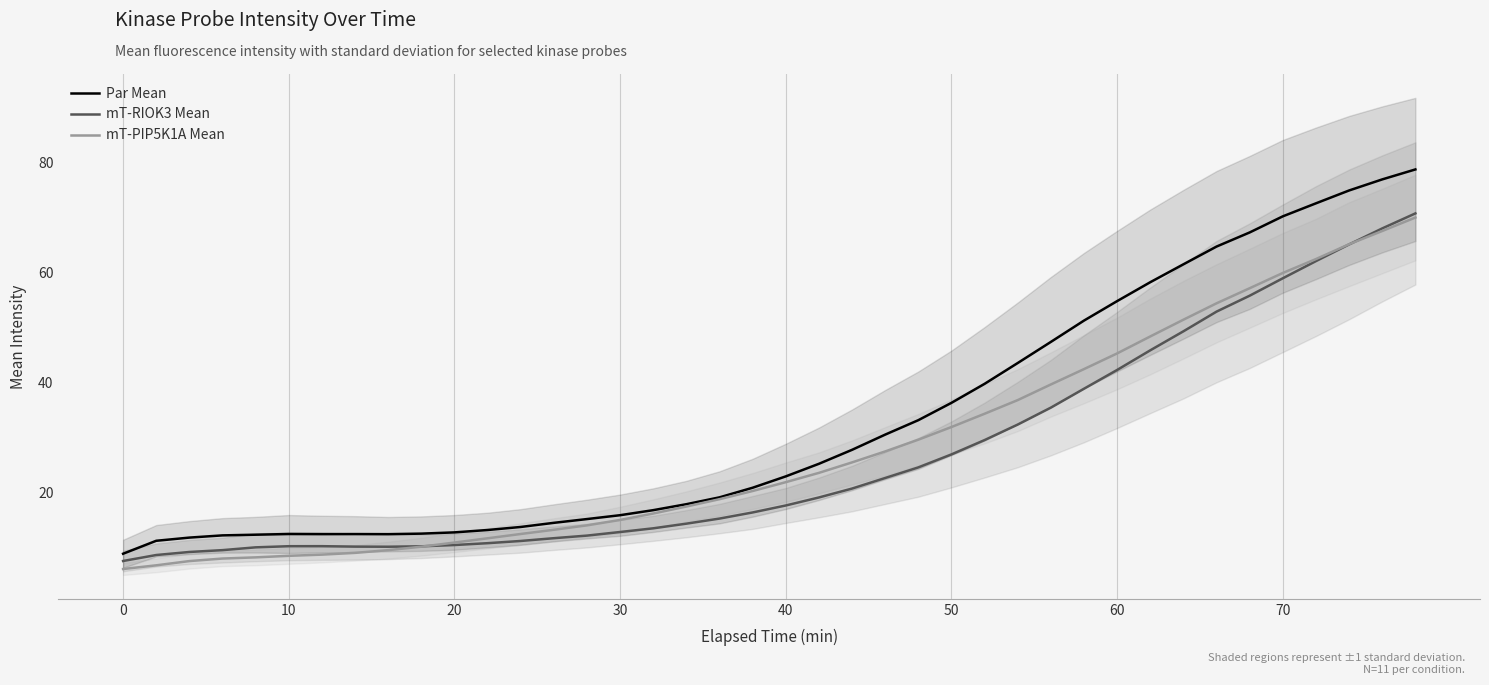

True or false: mT-RIOK3 Mean has a value of 28.8 at 40.

False